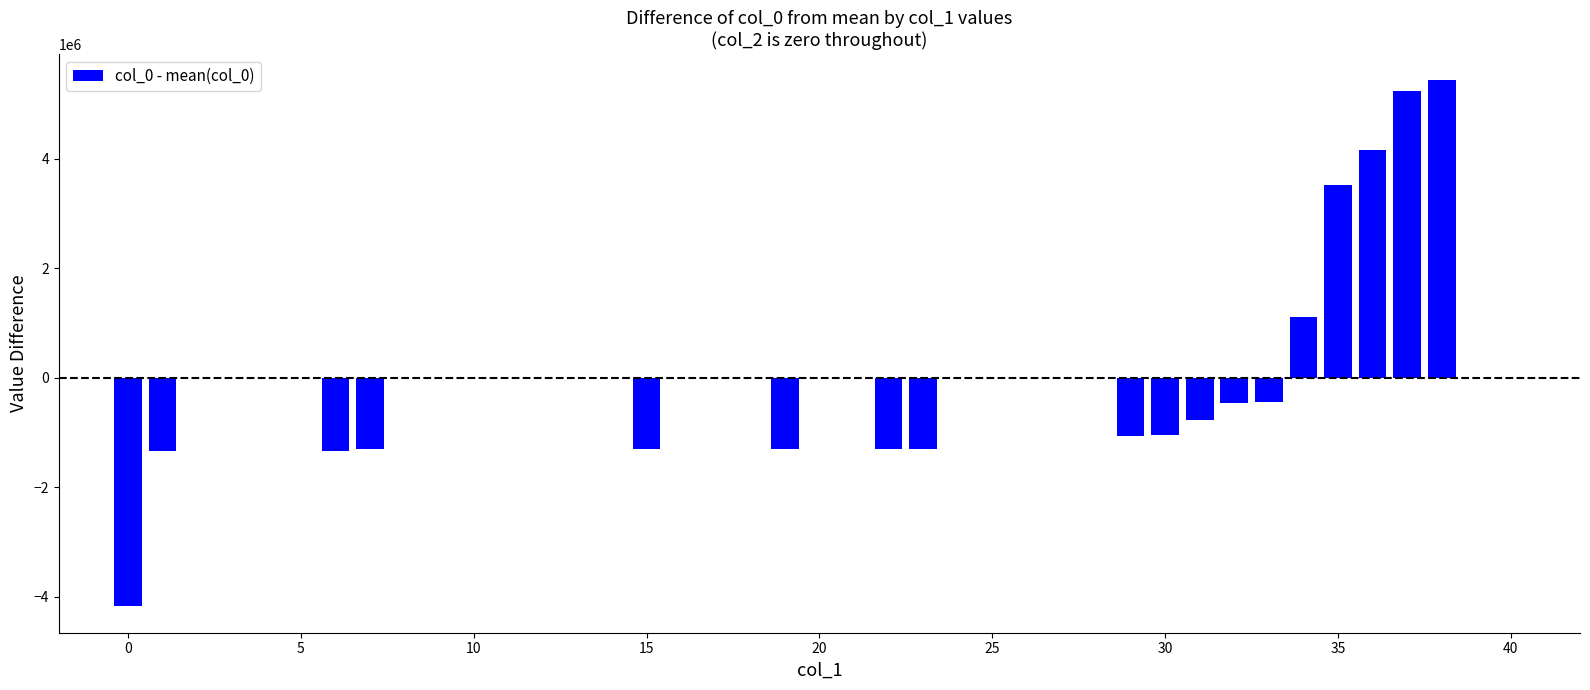

The value at 20 is -811144.0. True or false?

False